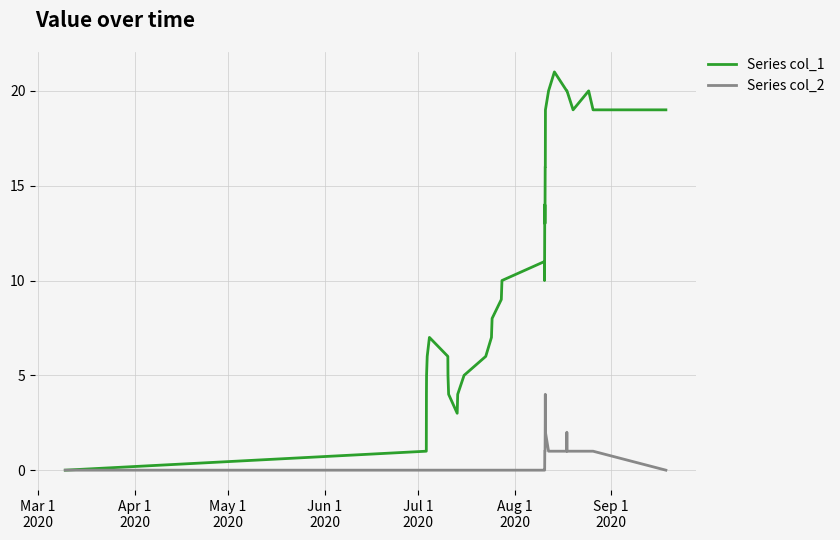

Rank the series by their average value, from lowest to highest.

Series col_2, Series col_1